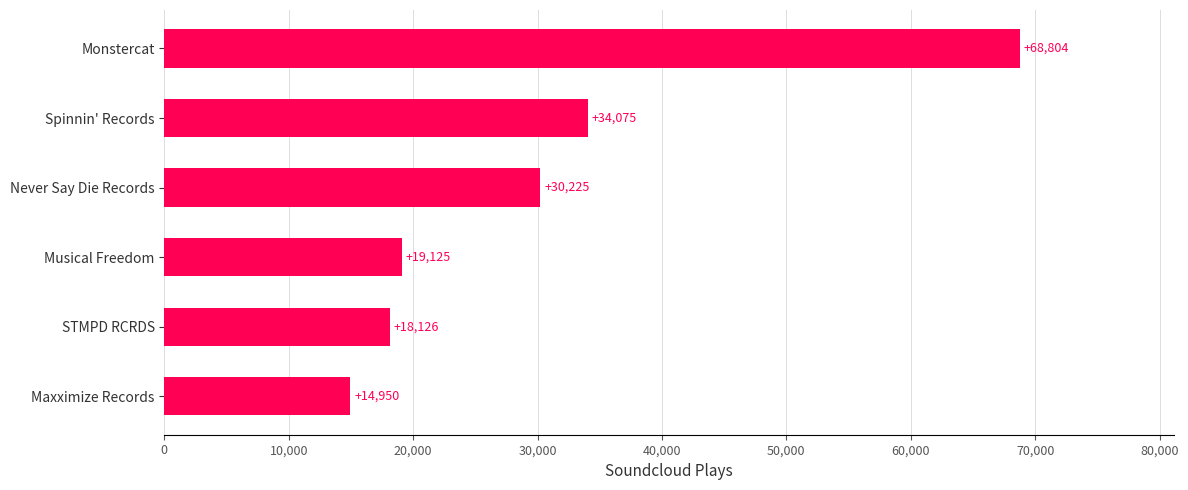

Is it true that the value at Musical Freedom is 19125?

True